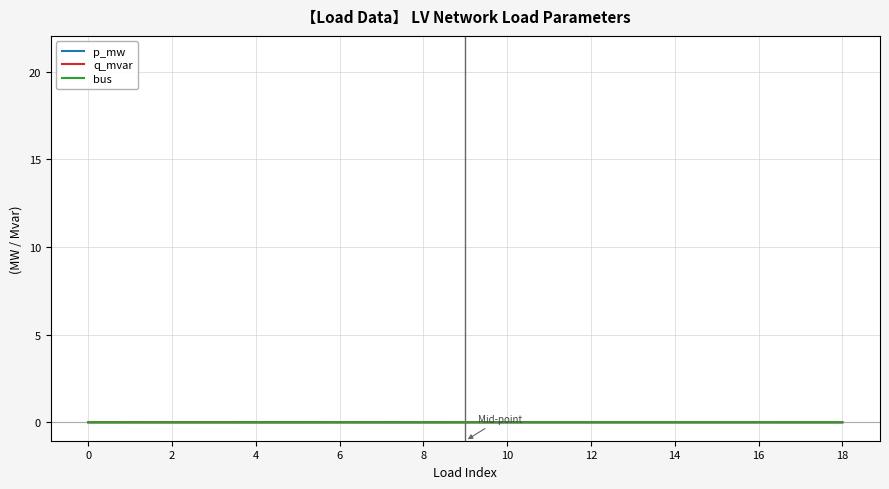

Rank the series by their average value, from lowest to highest.

q_mvar, p_mw, bus